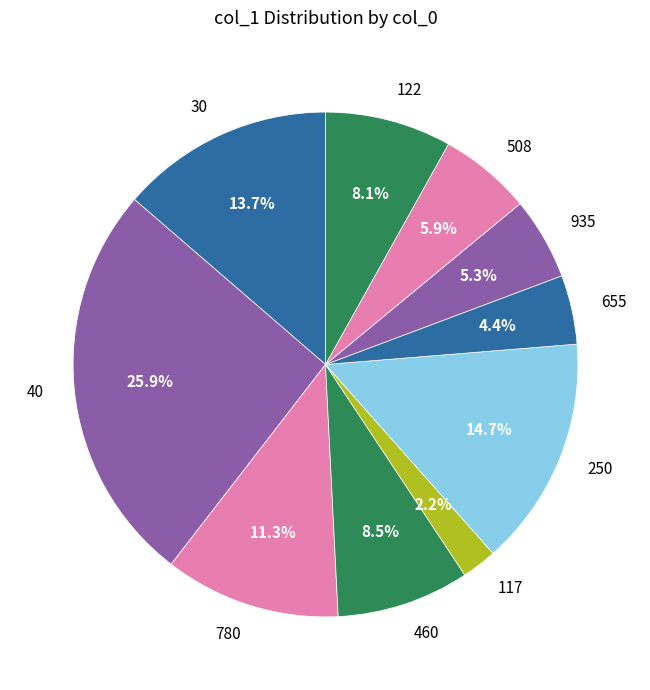

Is it true that 30 is 14% of the pie?

True